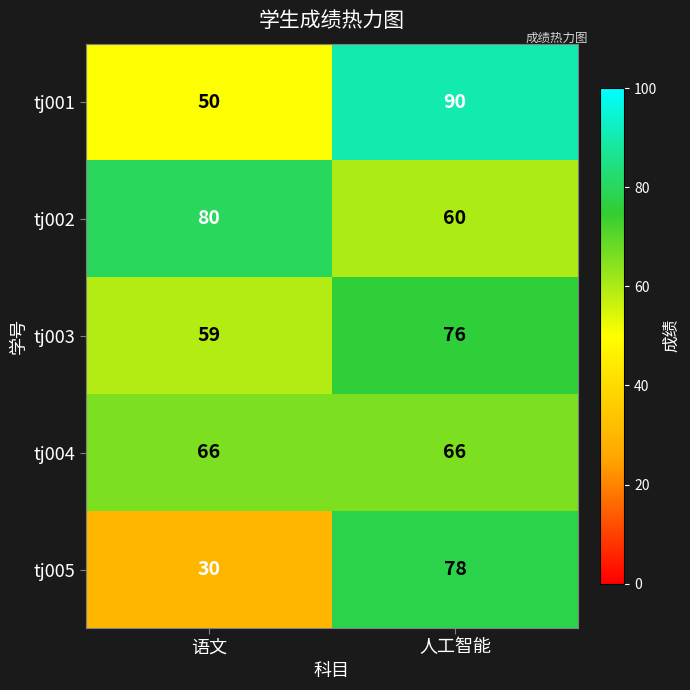

Reading left to right, extract all data points from this chart.

tj001: 语文=50	人工智能=90
tj002: 语文=80	人工智能=60
tj003: 语文=59	人工智能=76
tj004: 语文=66	人工智能=66
tj005: 语文=30	人工智能=78